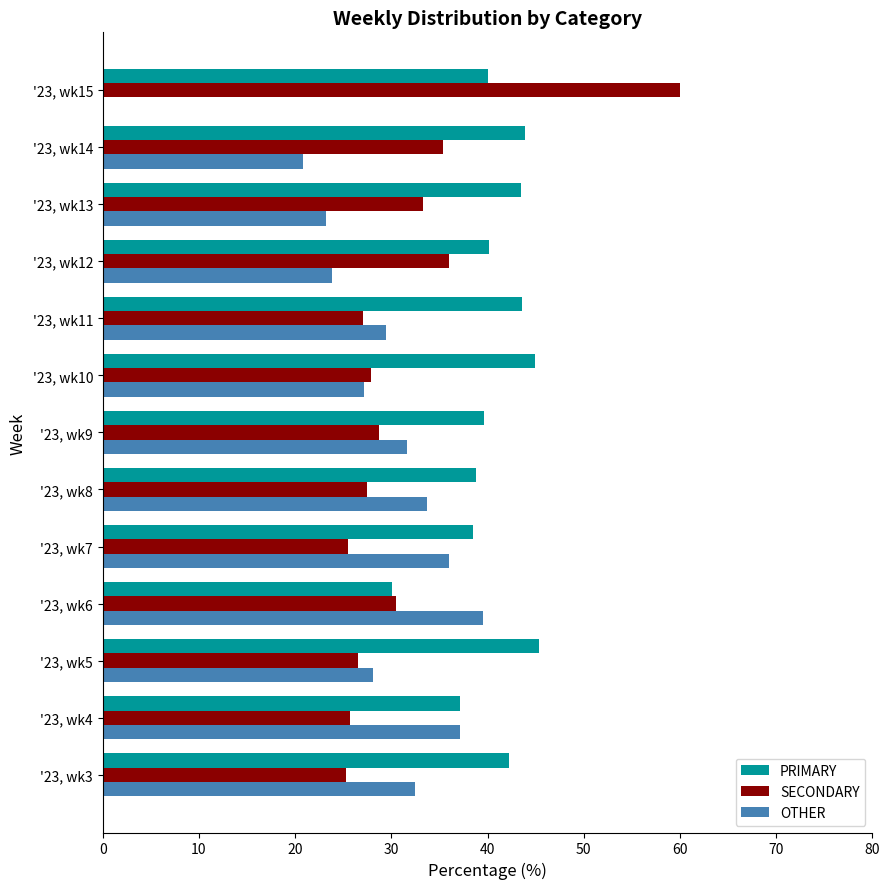

True or false: PRIMARY has a value of 8.4 at '23, wk6.

False